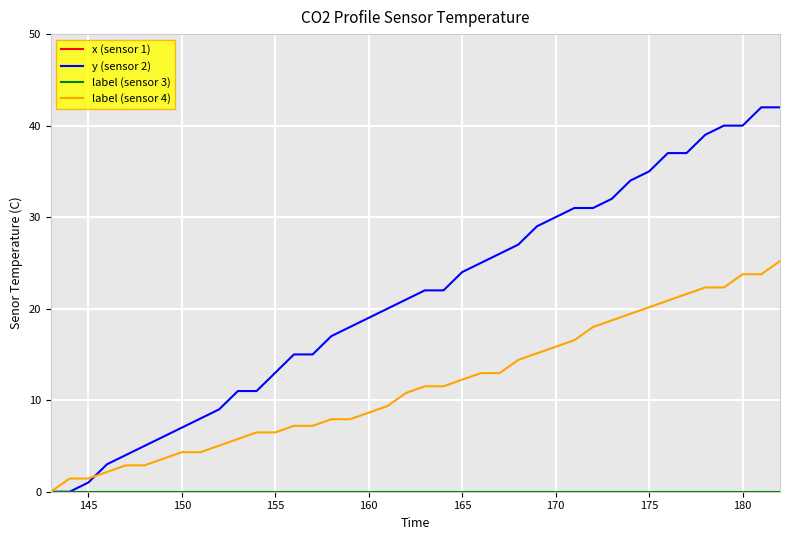

The value of y (sensor 2) at 170 is 40.2. True or false?

False